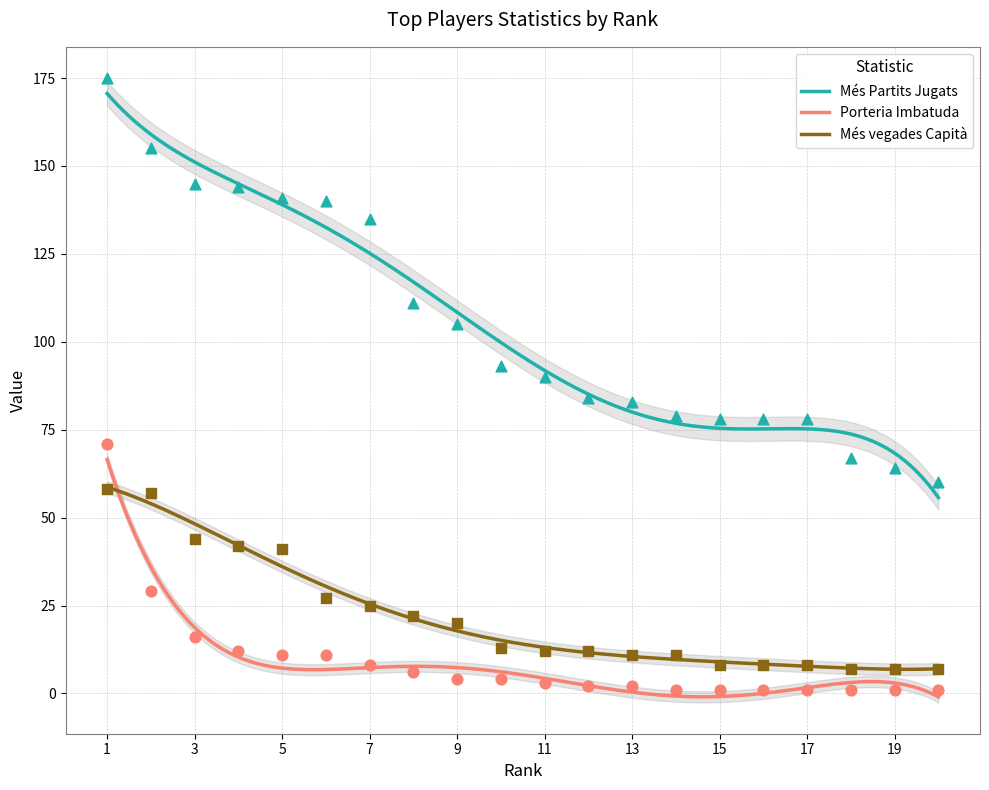

What is the total value across all series at 5?

193